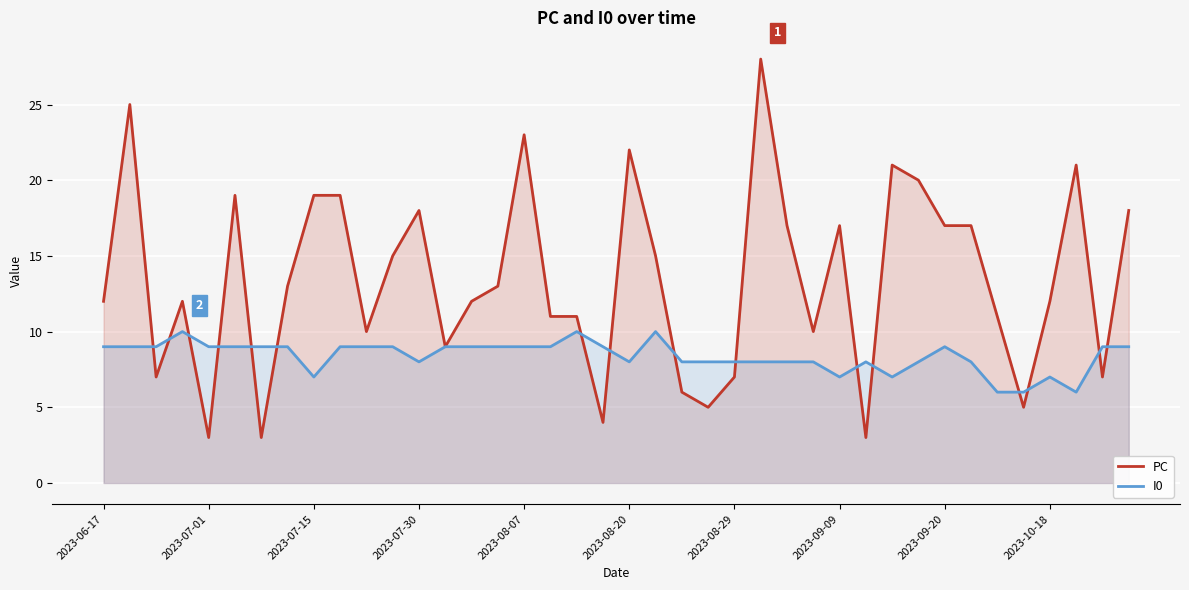

What is the total value across all series at 2023-09-09?

24